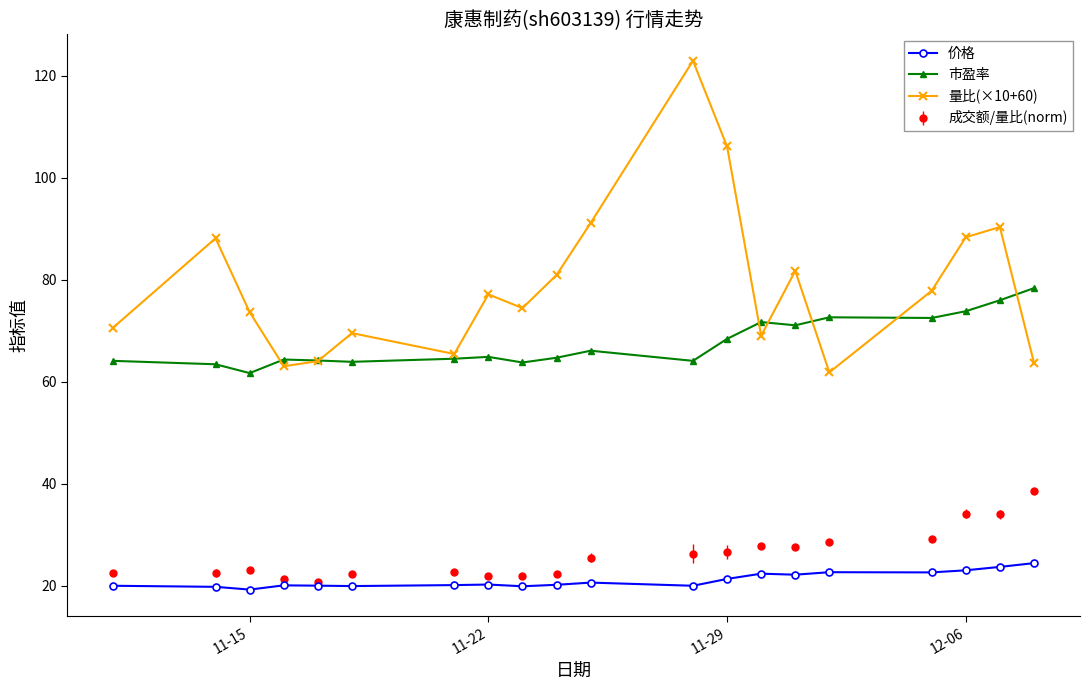

Rank the series by their maximum value, from lowest to highest.

价格, 成交额/量比(norm), 市盈率, 量比(×10+60)